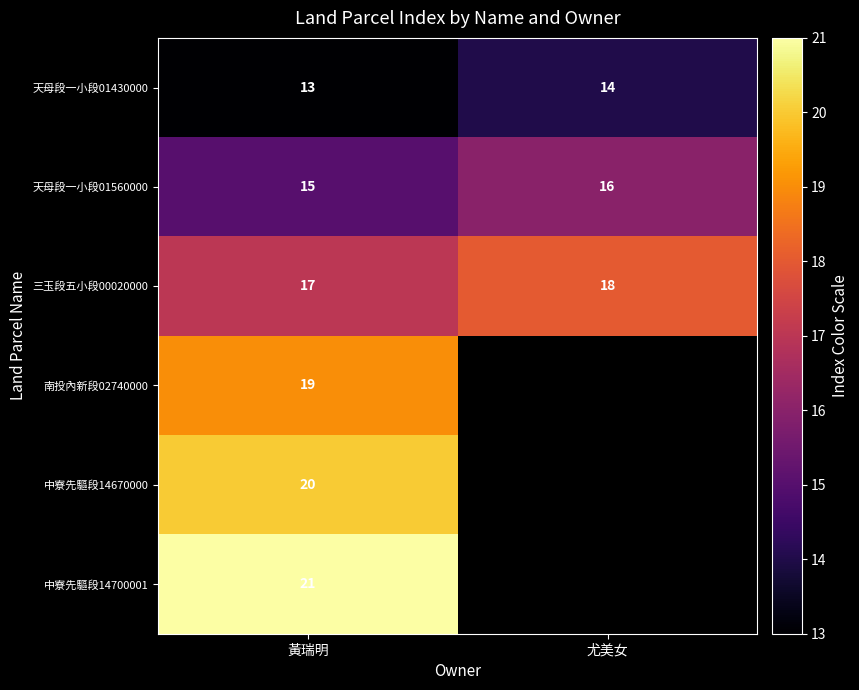

List the labels in order of 三玉段五小段00020000 value, smallest first.

黃瑞明, 尤美女